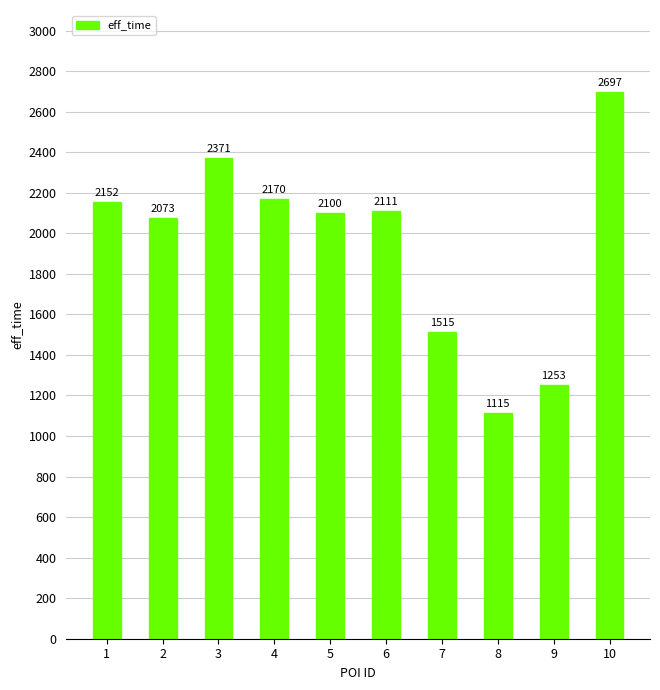

What is the change in value from 4 to 6?

-59